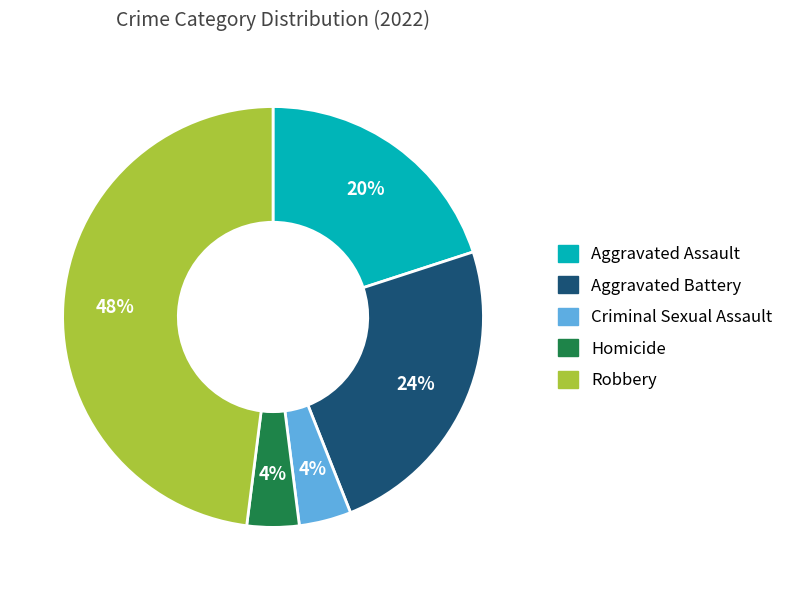

Combined, do Aggravated Battery and Homicide account for over 50%?

No